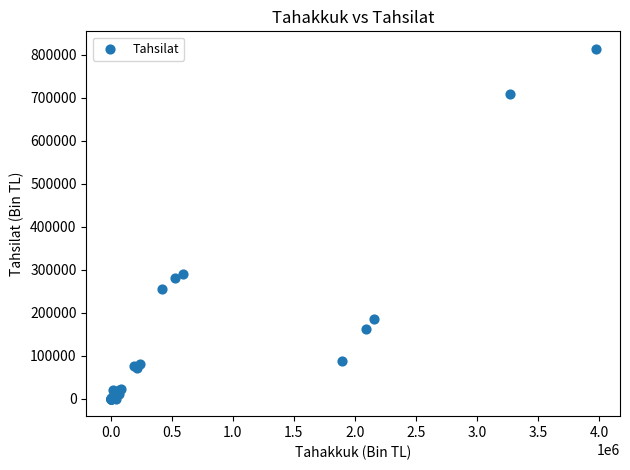

What Y value in the scatter plot is closest to 406747?

290679.2